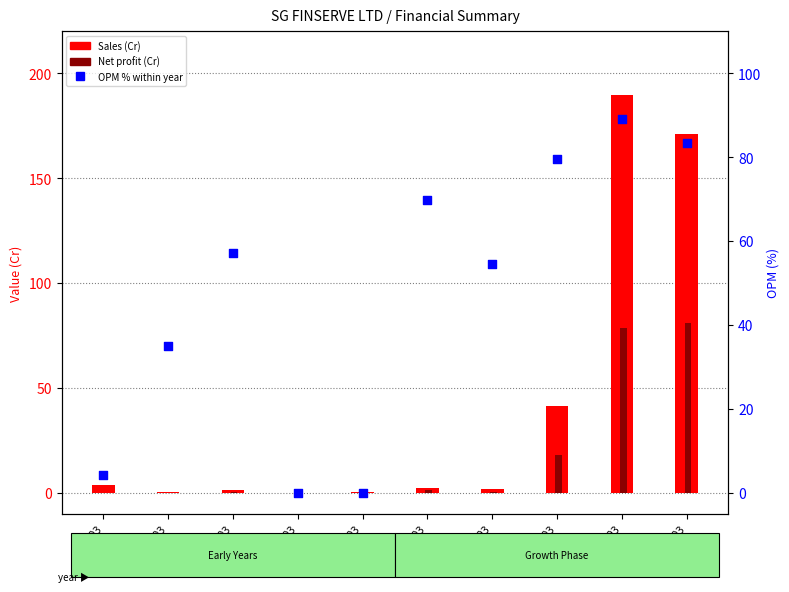

Which series reaches the minimum Y coordinate?

Net profit